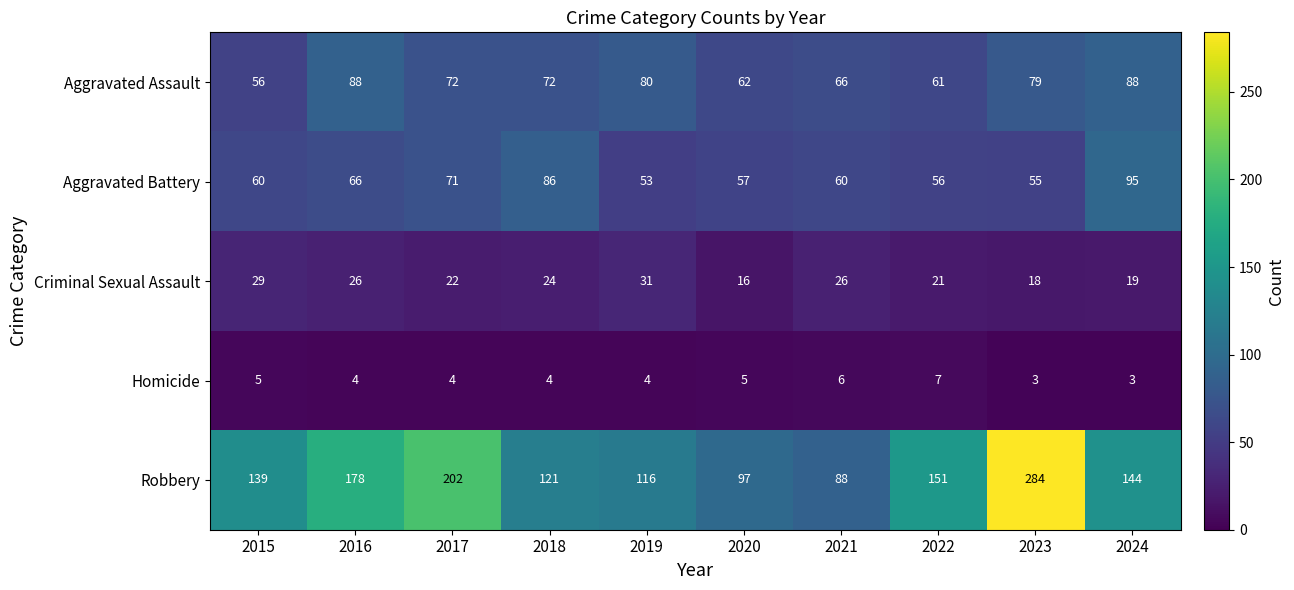

Where does the Aggravated Assault series first go above 72?

2016